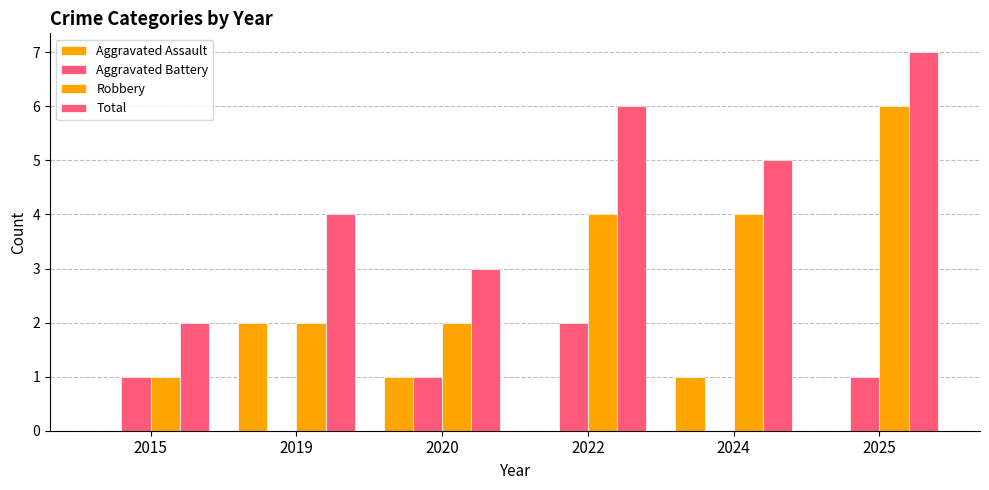

What is the total value across all series at 2024?

10